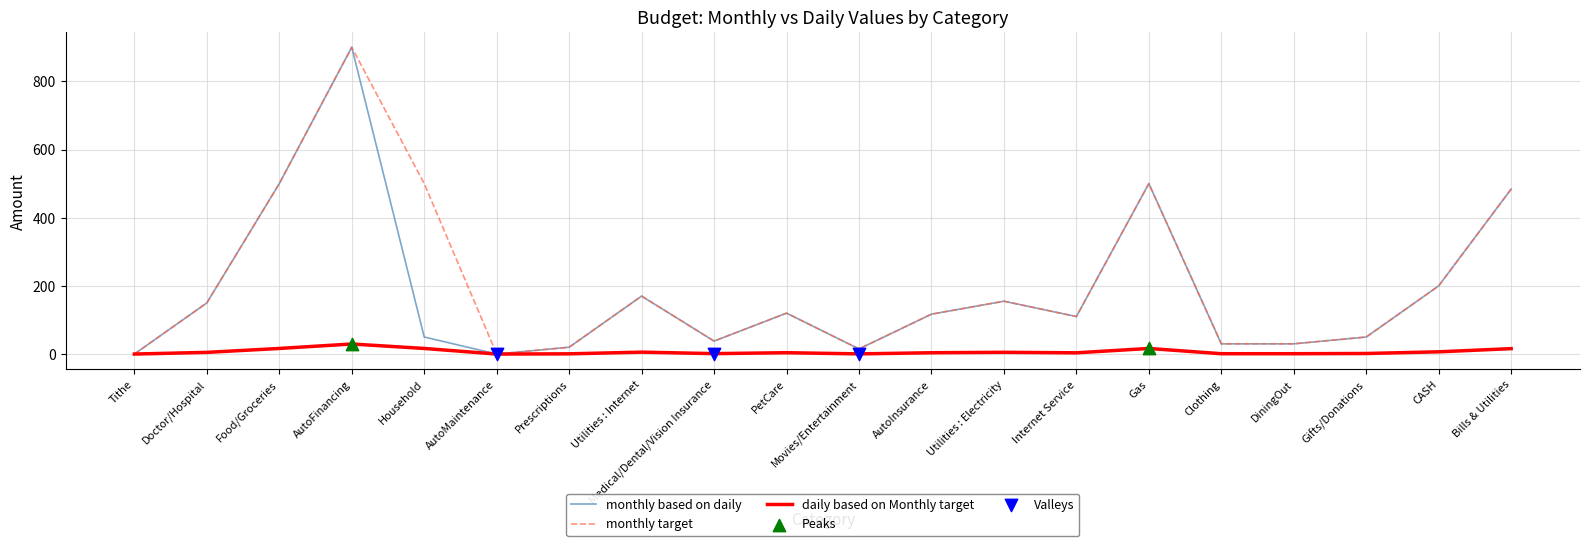

Which series has the largest total across all categories?

monthly target